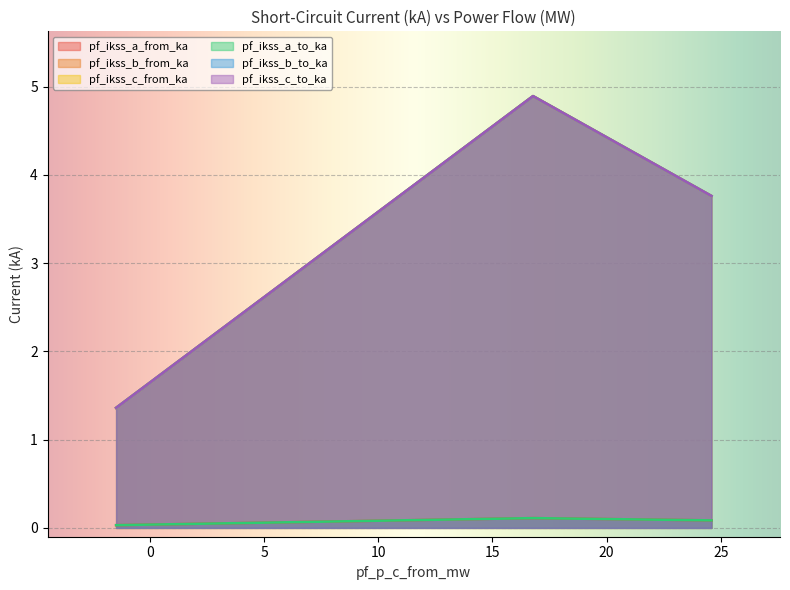

Does the chart display data point markers on the line(s)?

No